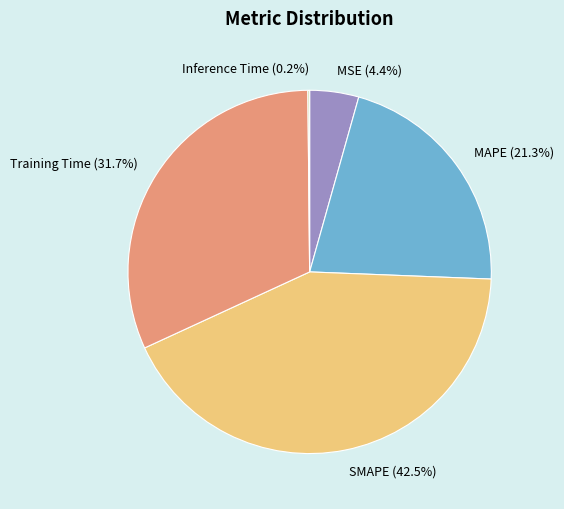

Which slice is the largest?

SMAPE